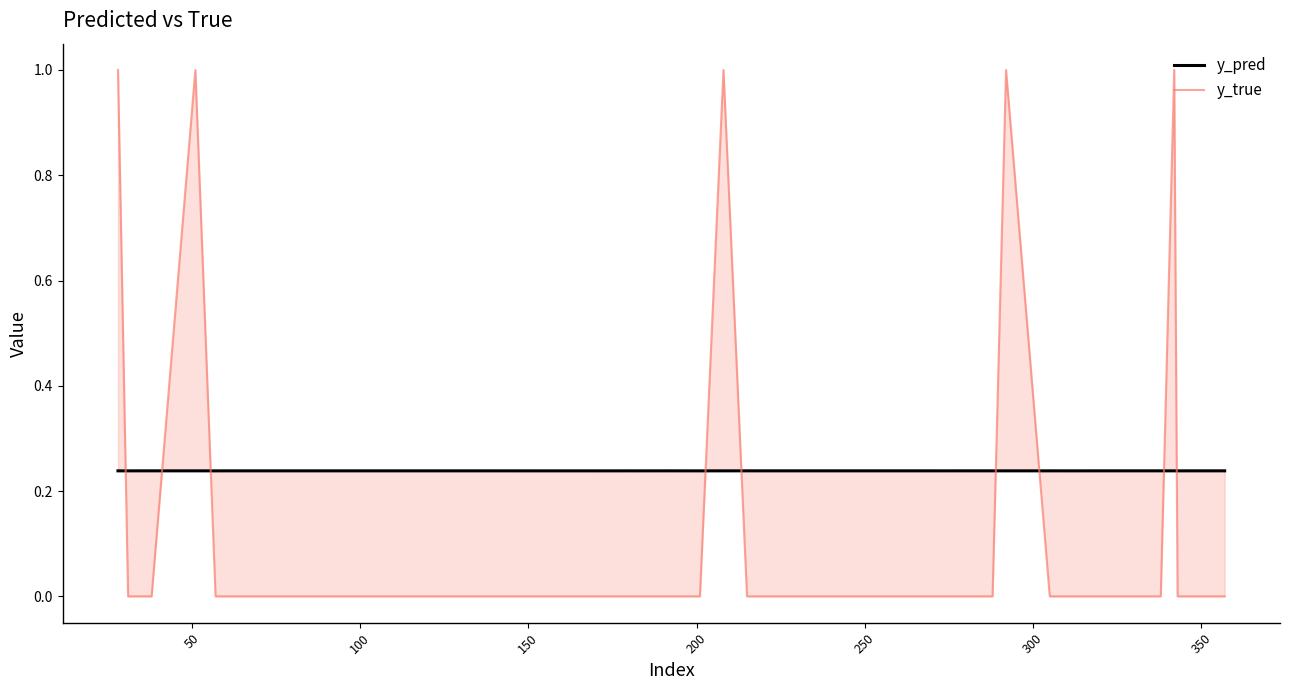

Rank the series by their maximum value, from lowest to highest.

y_pred, y_true